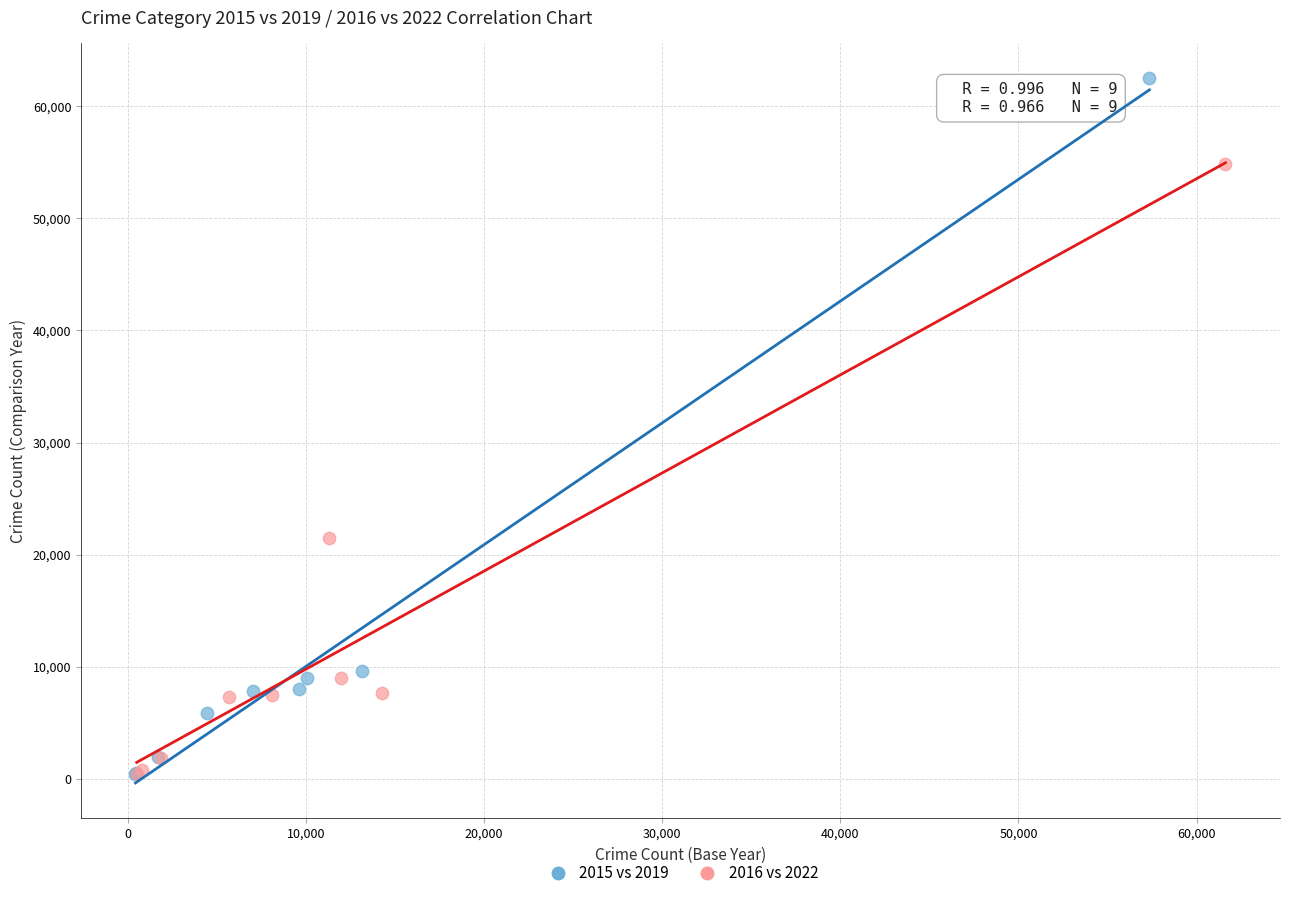

Which series contains the highest Y value?

2015 vs 2019